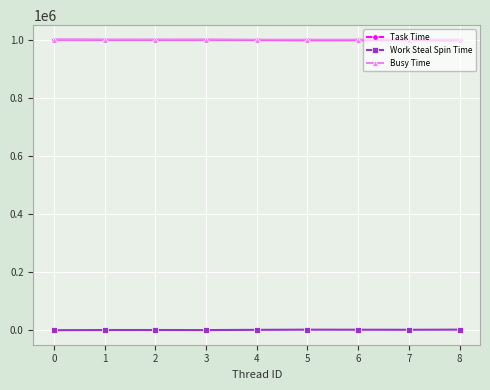

What are all the series names shown in the legend?

Task Time, Work Steal Spin Time, Busy Time